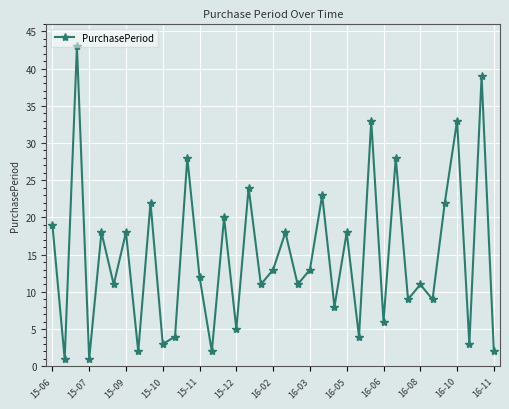

How many series are shown in this chart?

1